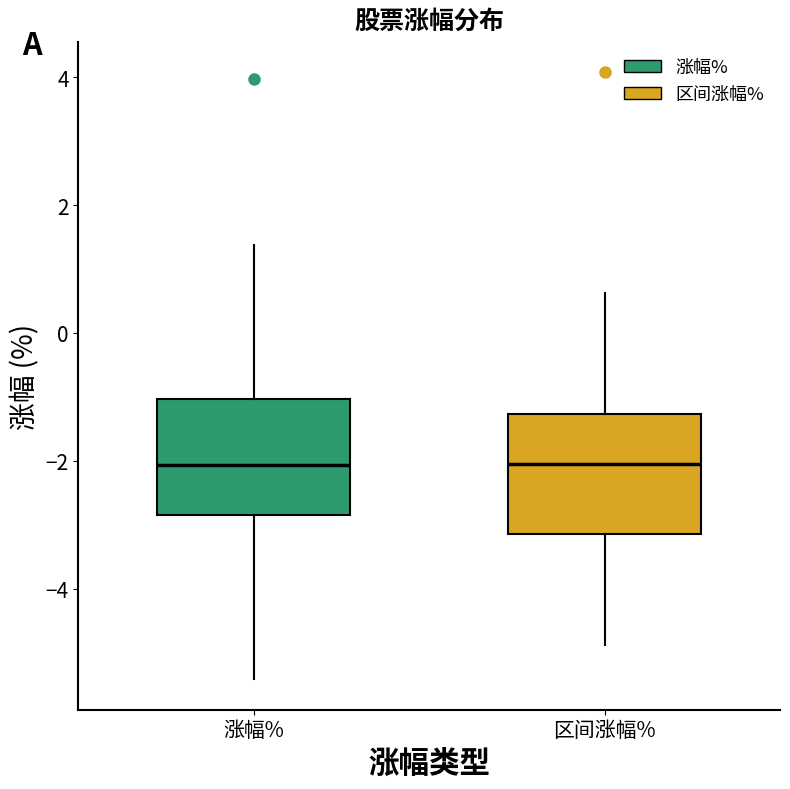

Reading left to right, transcribe this box plot: for each box, give where its median line is, the range the box spans, and where its two whiskers end, as read against the y-axis. The values are not printed on the chart, so give them approximately, as read against the axis.

涨幅%: median -2.0, box -2.8 to -1.0, whiskers -5.4 to 1.4
区间涨幅%: median -2.0, box -3.2 to -1.2, whiskers -4.8 to 0.6